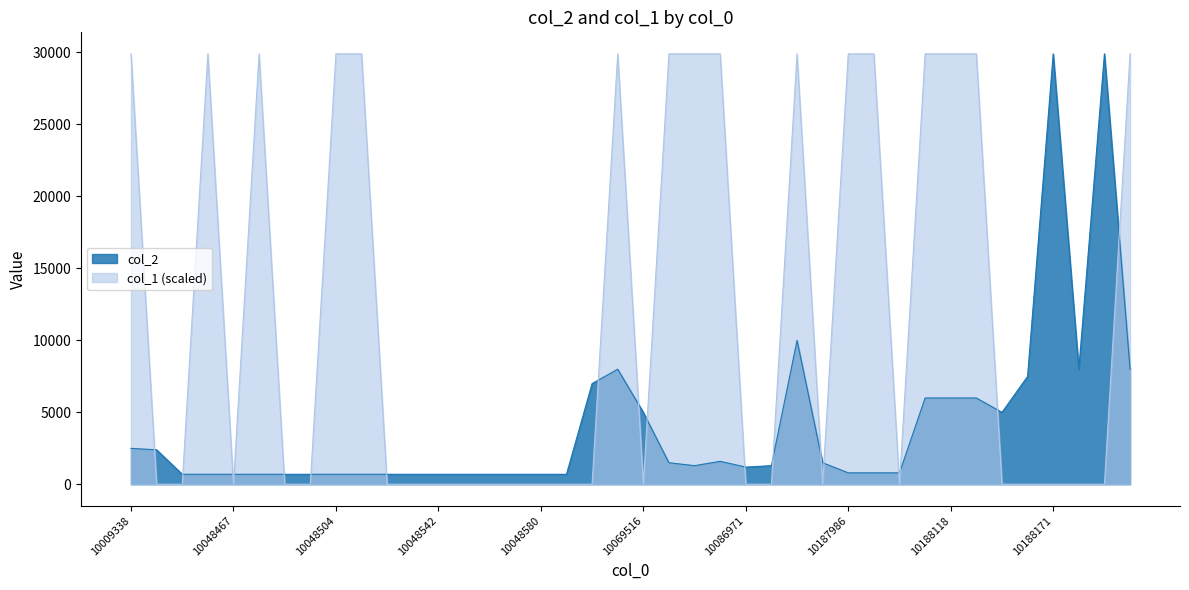

How many values in the col_1 series exceed 0?

16